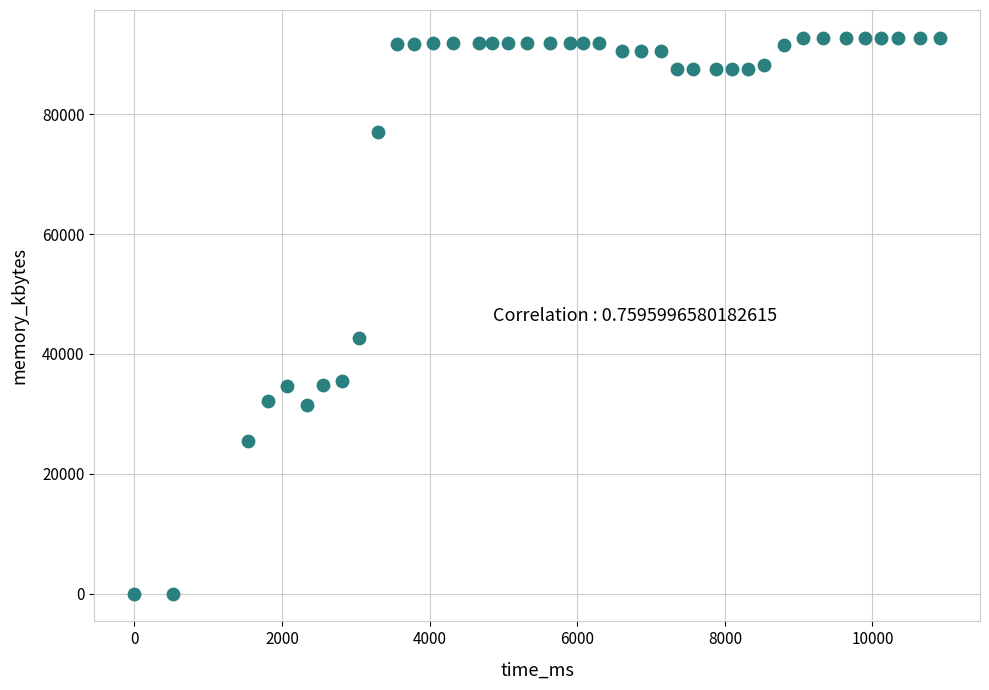

What is the range of Y values (max minus min)?

92788